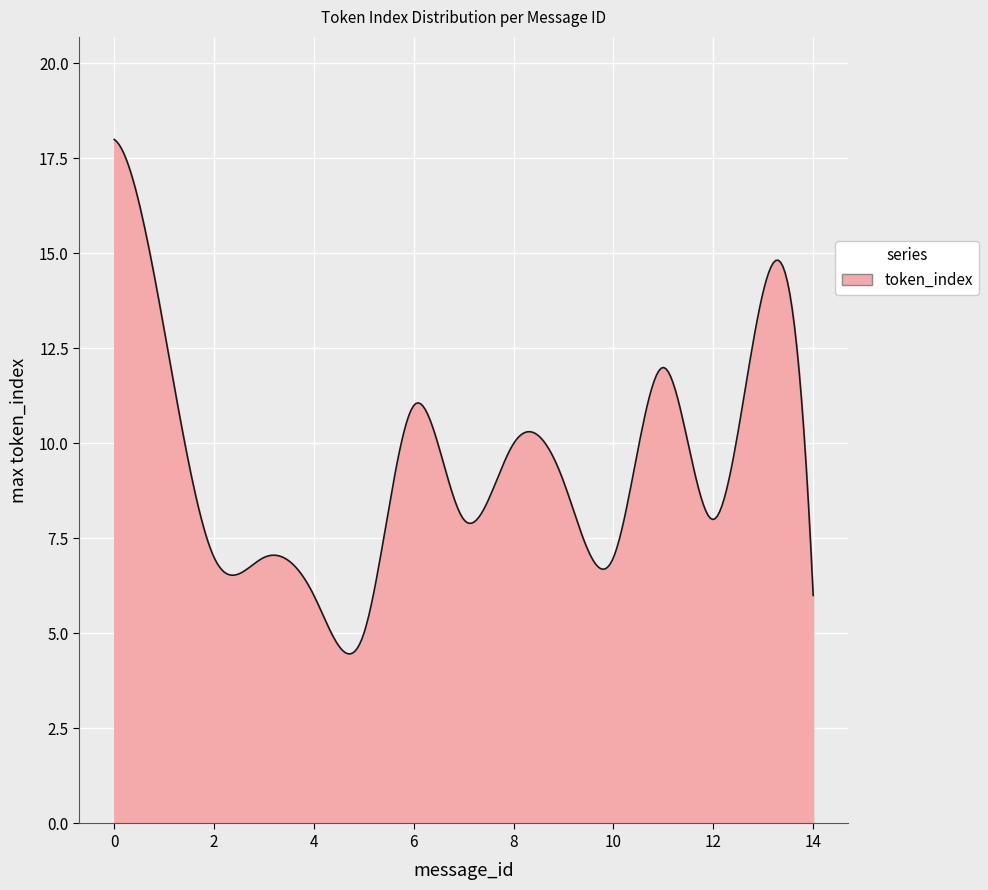

What is the greatest value displayed?

18.0